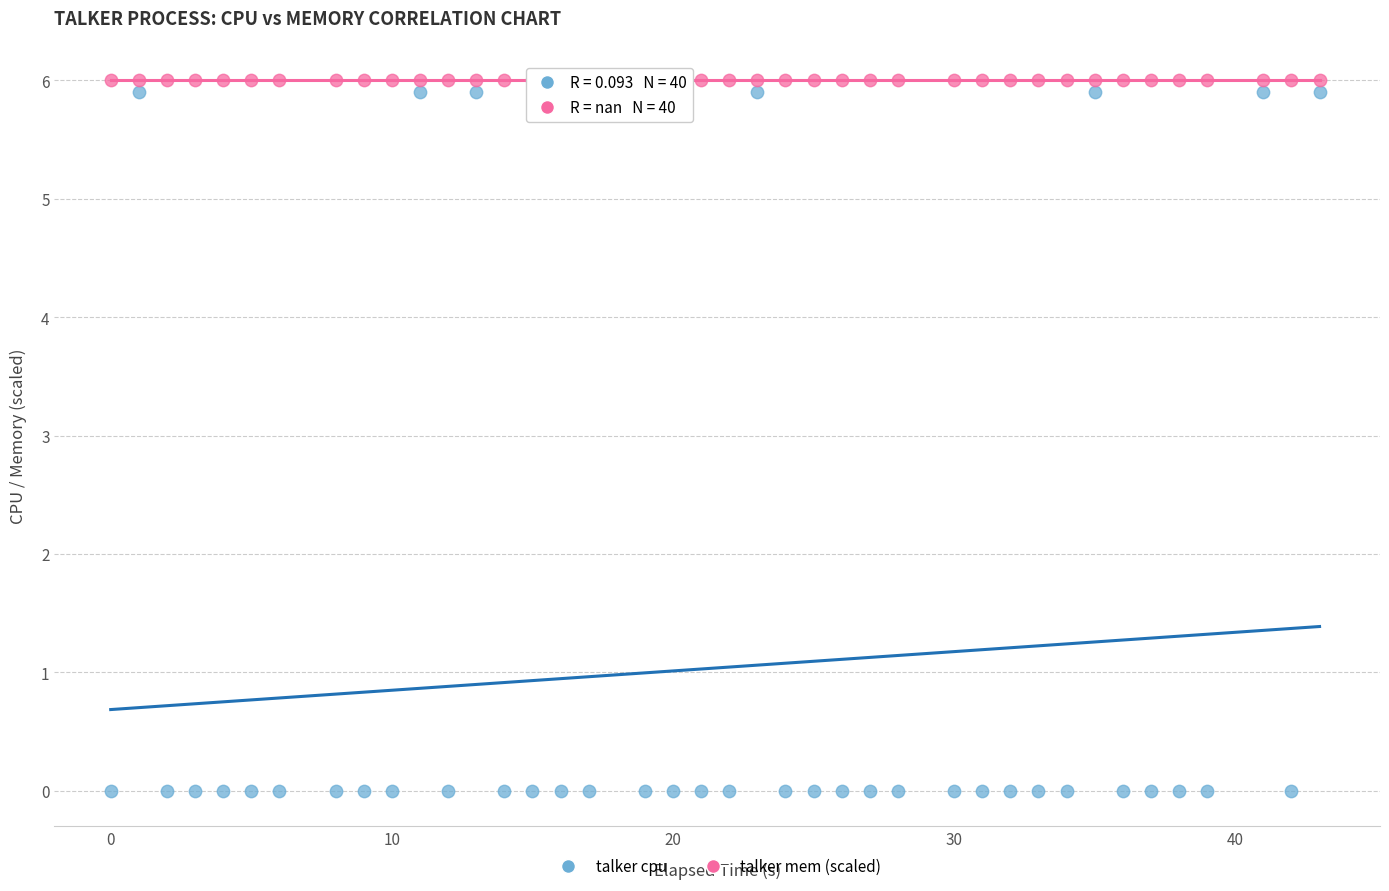

Which series contains the lowest Y value?

talker cpu